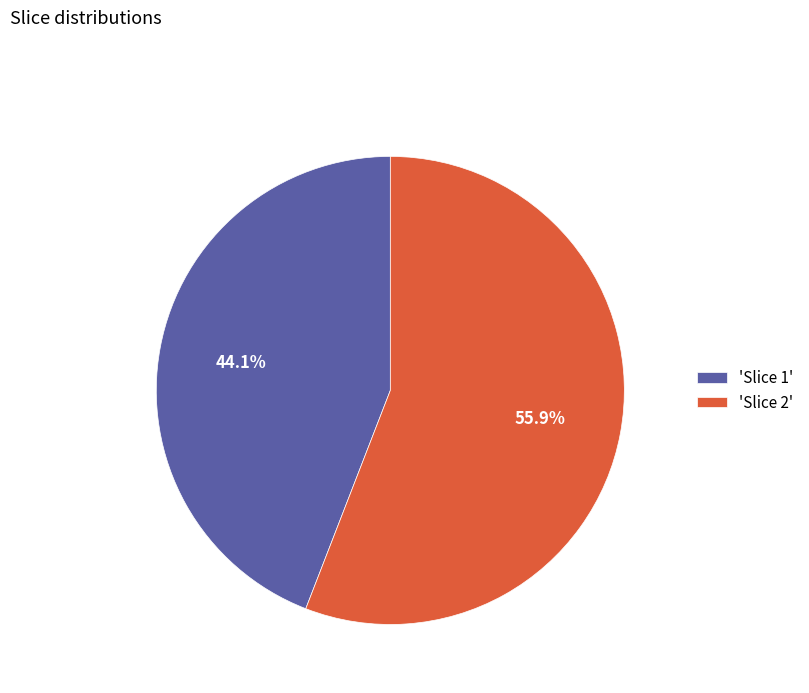

Is there any slice that represents more than half of the pie?

Yes